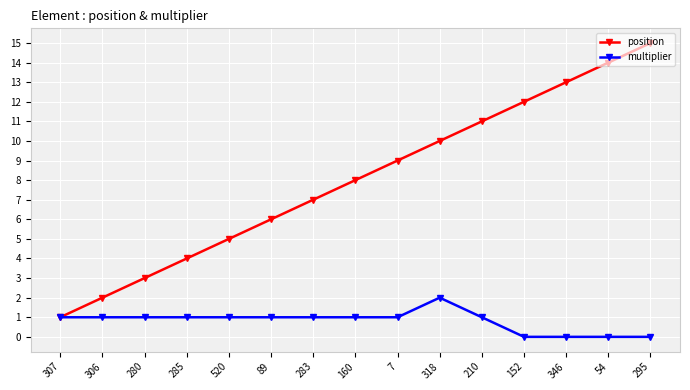

What is the difference between the maximum and minimum values in the multiplier series?

2